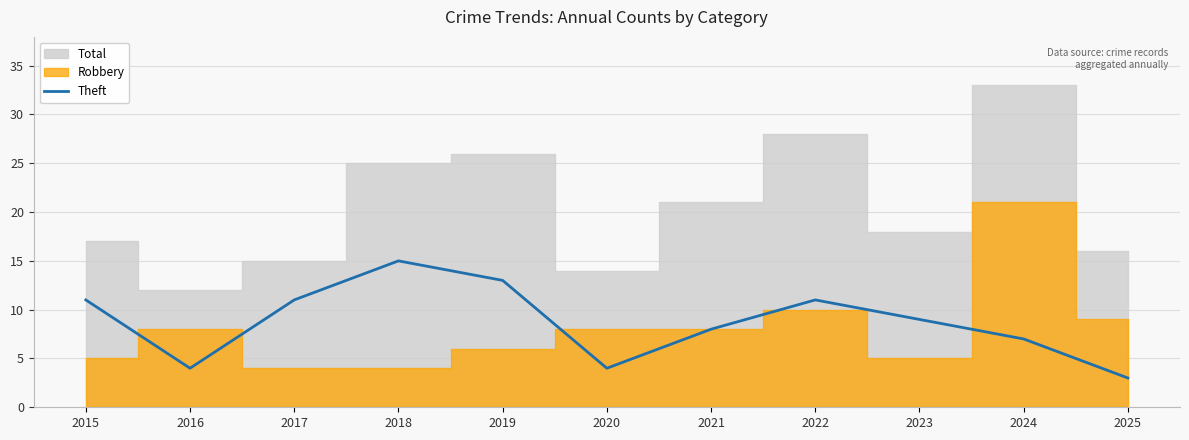

Where is the first local maximum?

2018